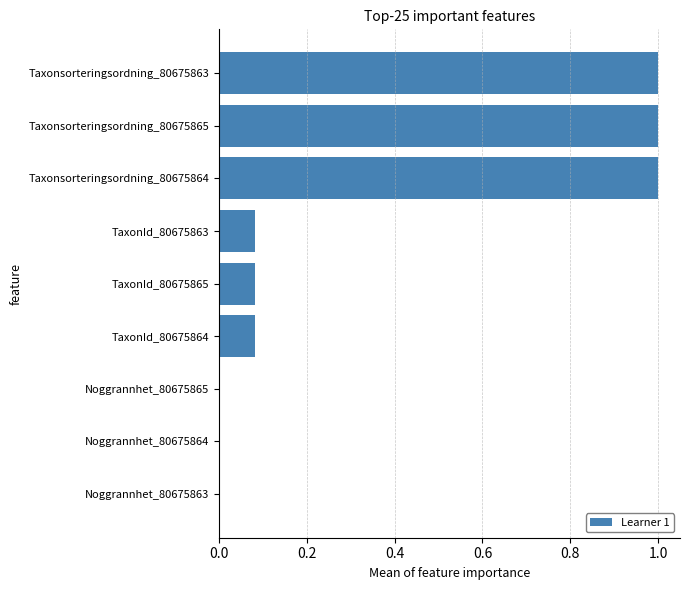

How many distinct data groups are displayed?

1